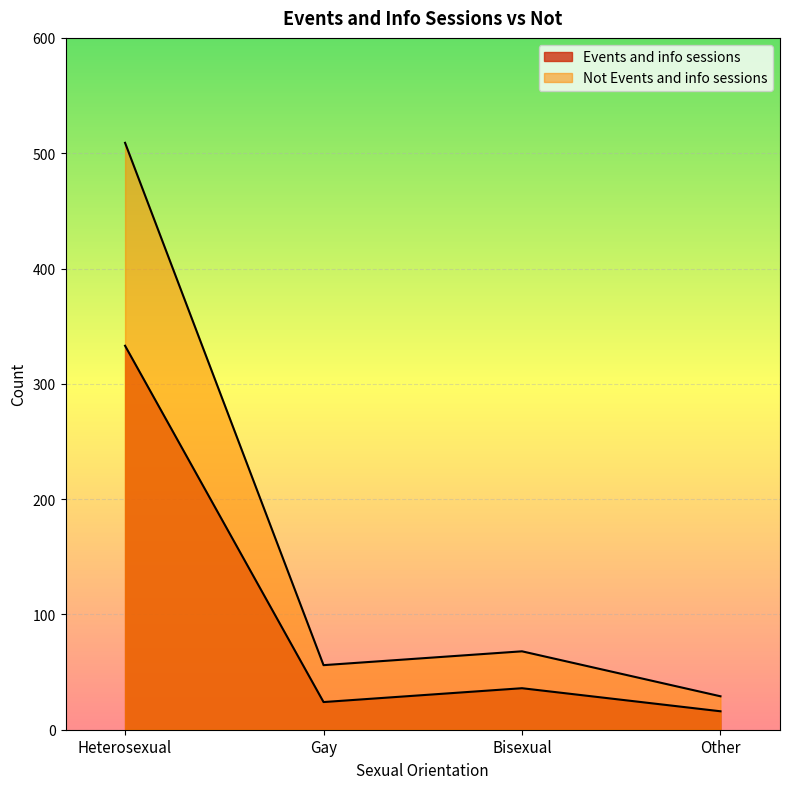

What is the minimum value shown in the chart?

16